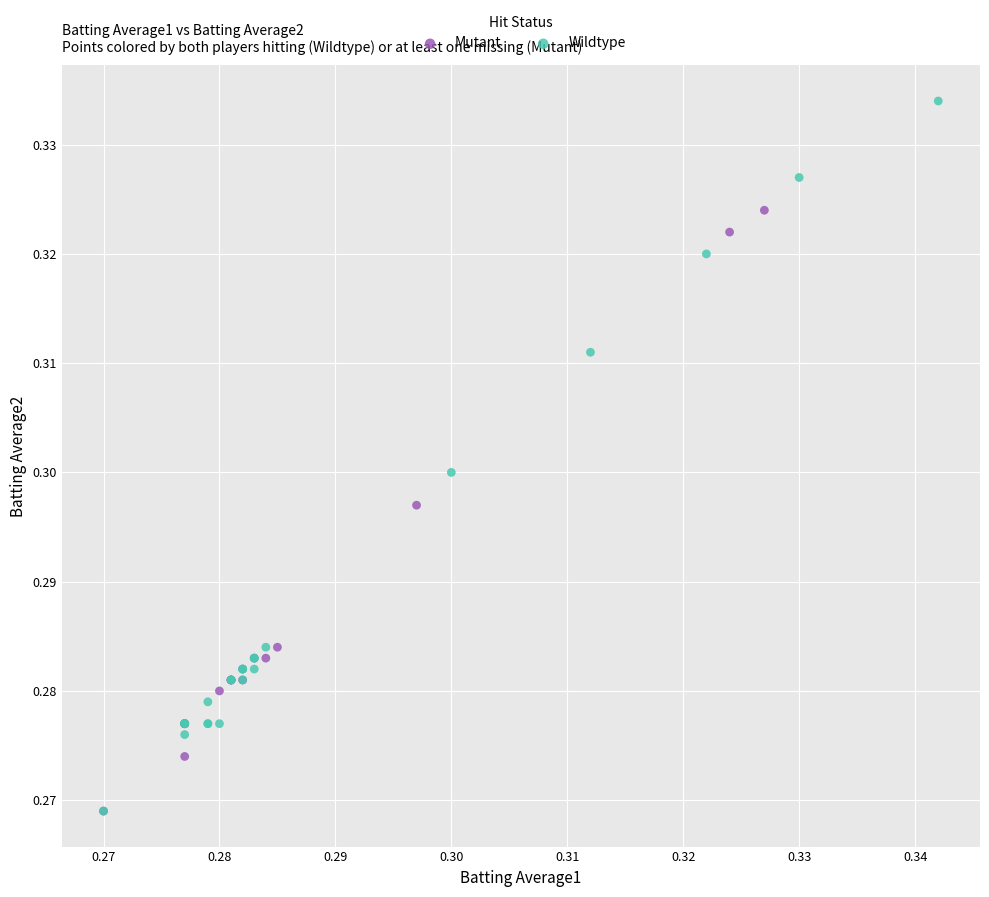

Which series reaches the maximum Y coordinate?

Wildtype